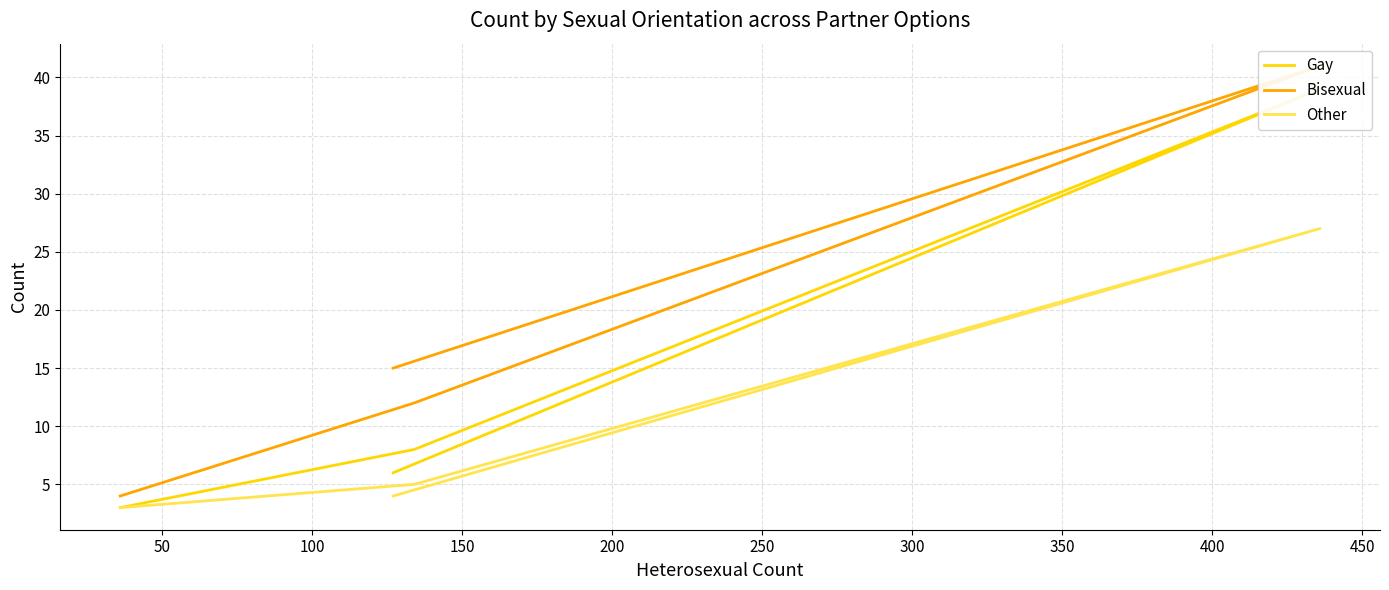

True or false: Bisexual and Gay intersect in this chart.

False